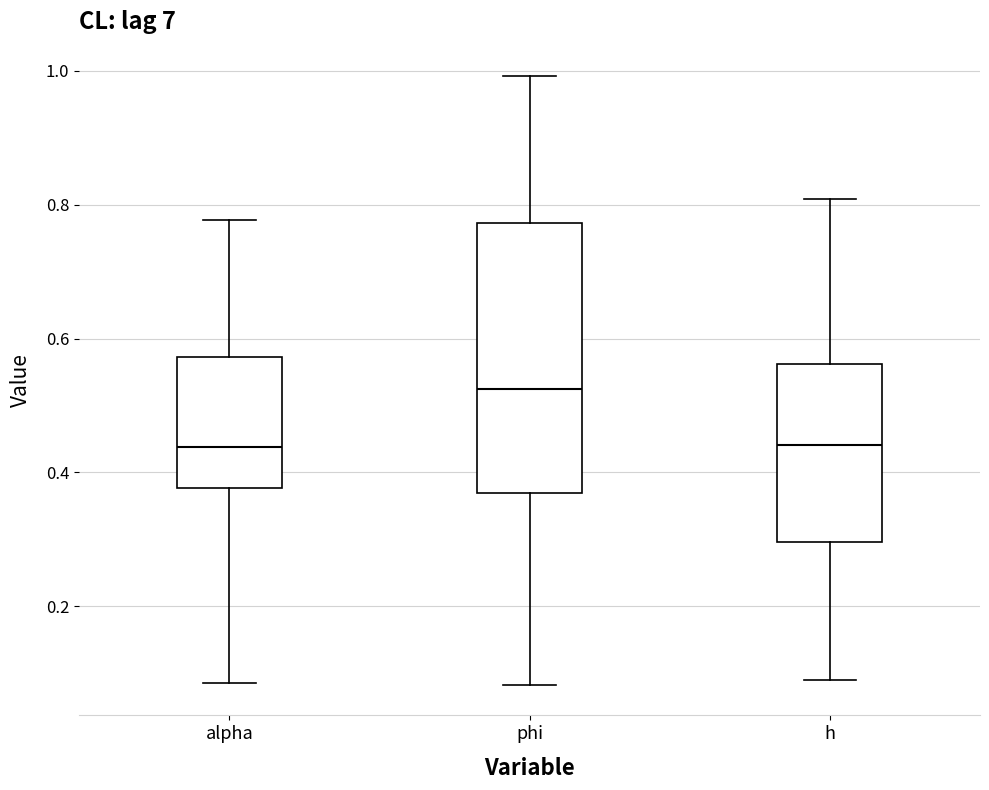

Comparing the boxes themselves (not the whiskers), which one is the tallest?

phi